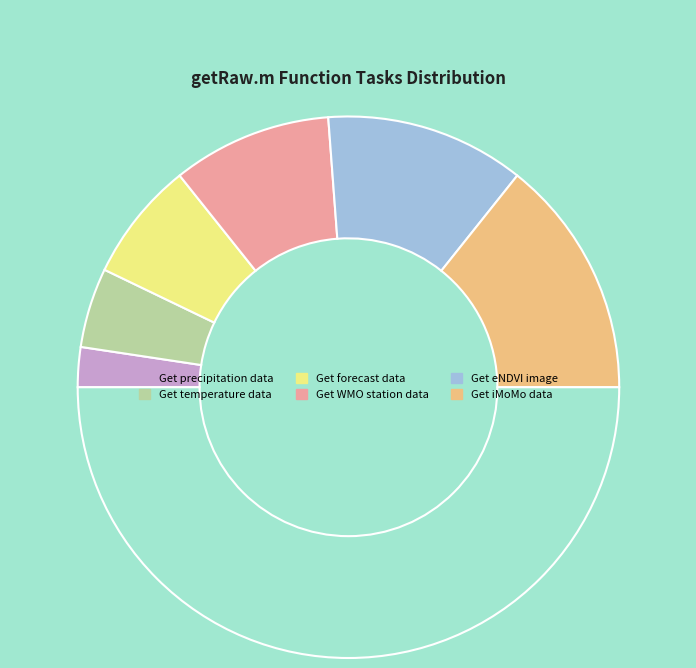

Count the number of slices in the pie.

7